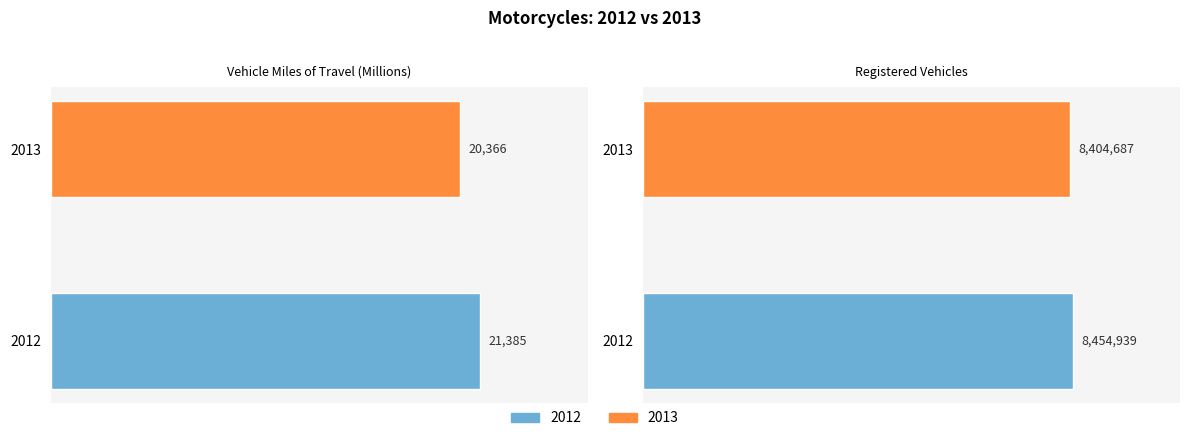

Reading right to left, list all the values displayed in this chart.

2012: Registered Vehicles=8454939	Vehicle Miles of Travel (Millions)=21385
2013: Registered Vehicles=8404687	Vehicle Miles of Travel (Millions)=20366